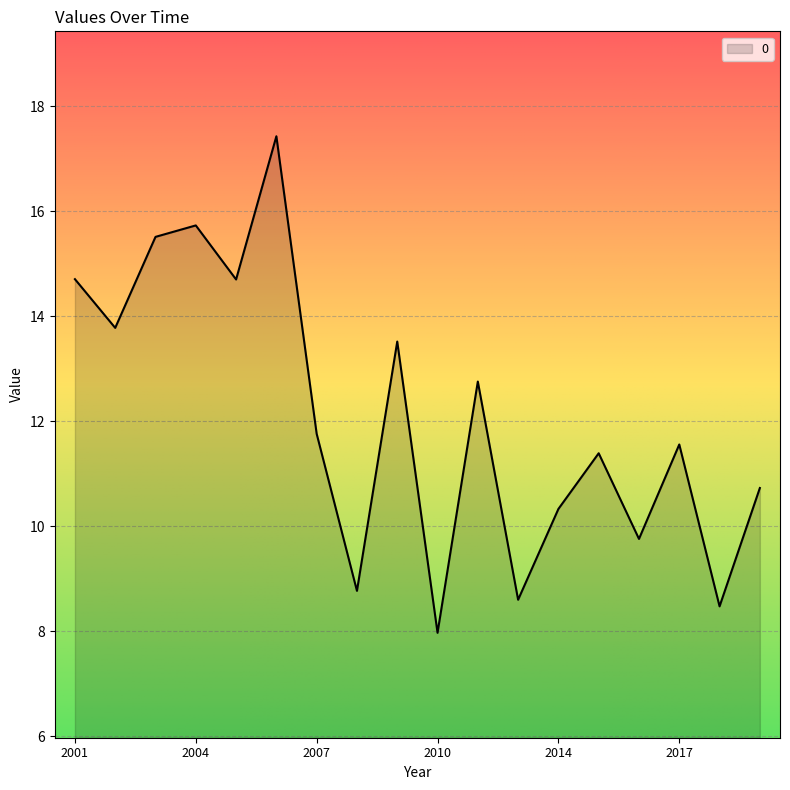

What is the greatest value displayed?

17.4